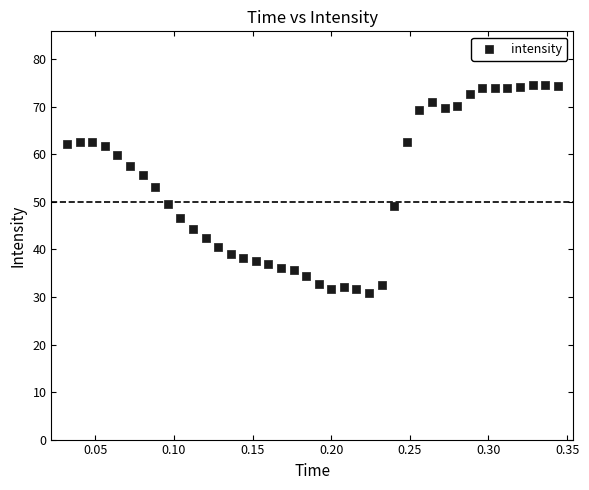

What Y value in the scatter plot is closest to 52?

53.0